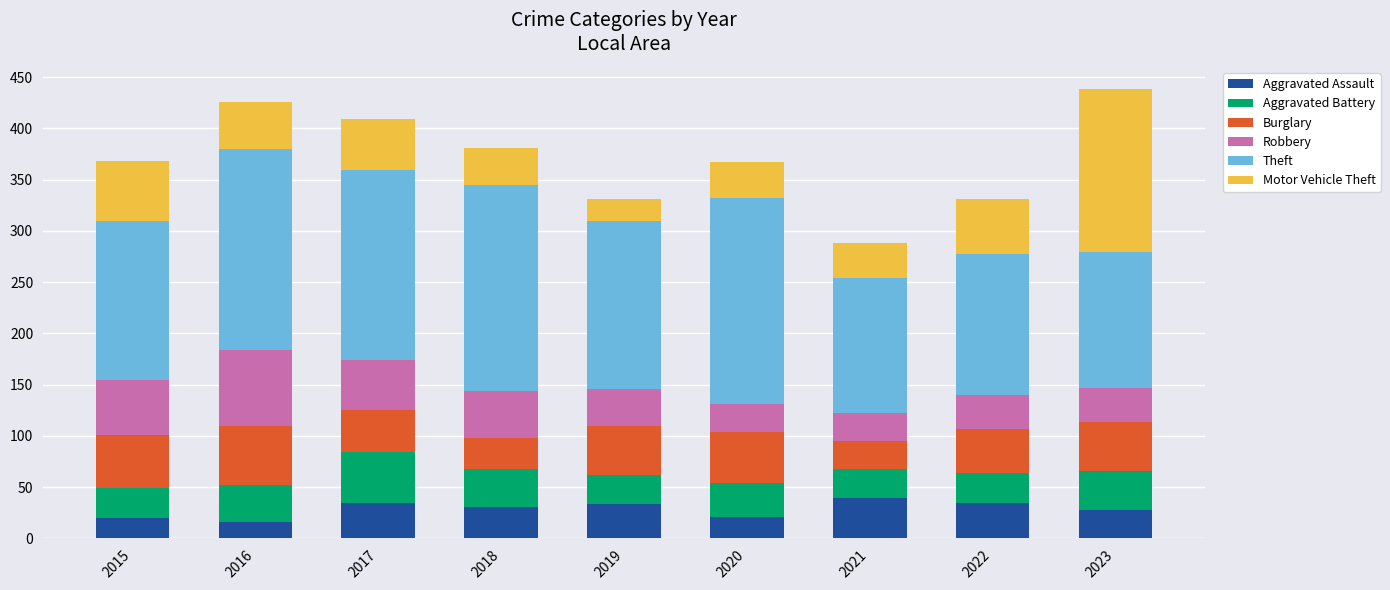

What is the average value of the Aggravated Assault series?

29